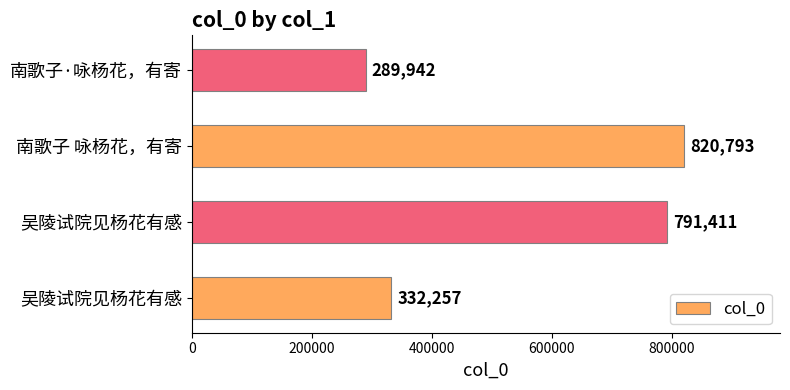

Does the chart contain any negative values?

No